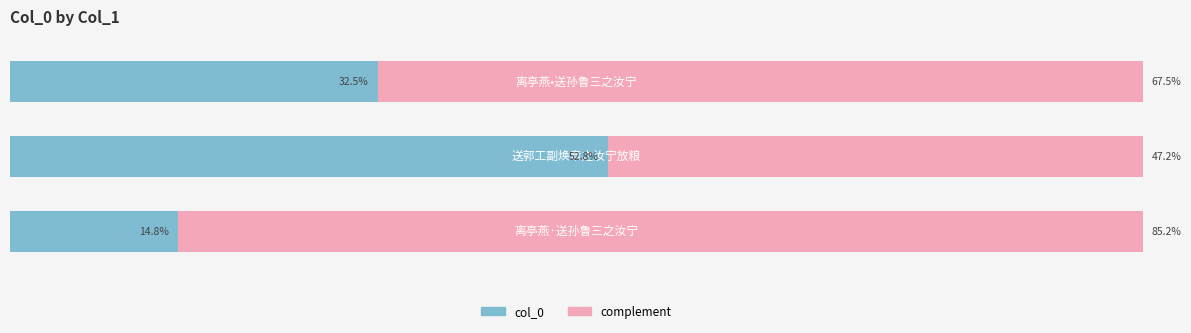

Which series has the largest total across all categories?

complement